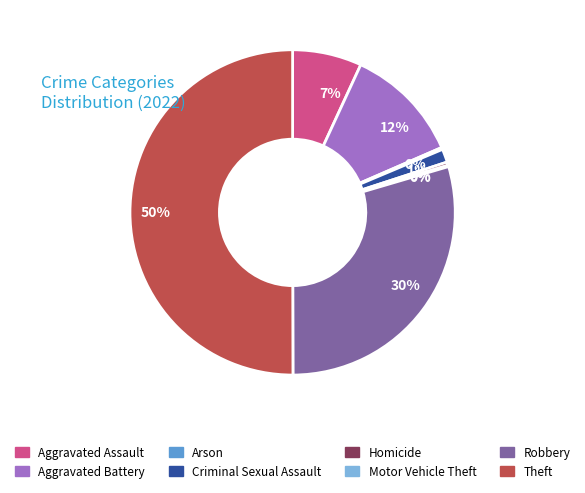

To the nearest percent, what is the average slice percentage?

12%